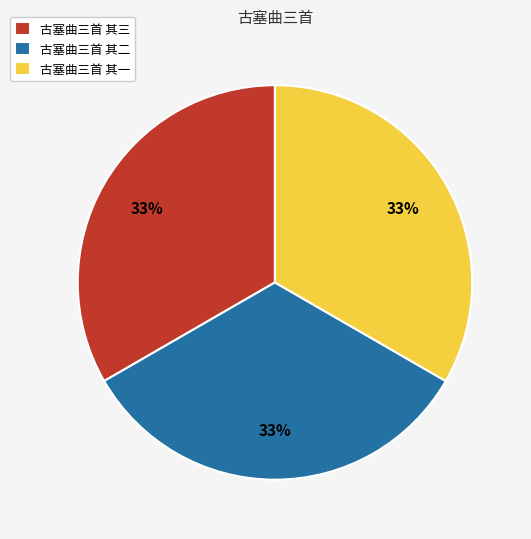

Count the number of slices in the pie.

3